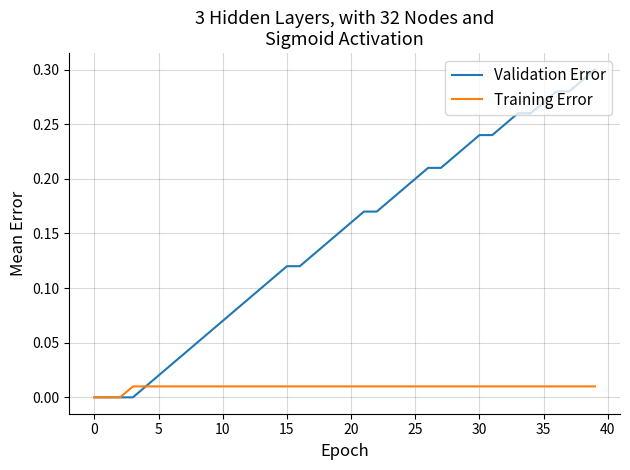

List the series in order of their peak value, highest first.

Validation Error, Training Error